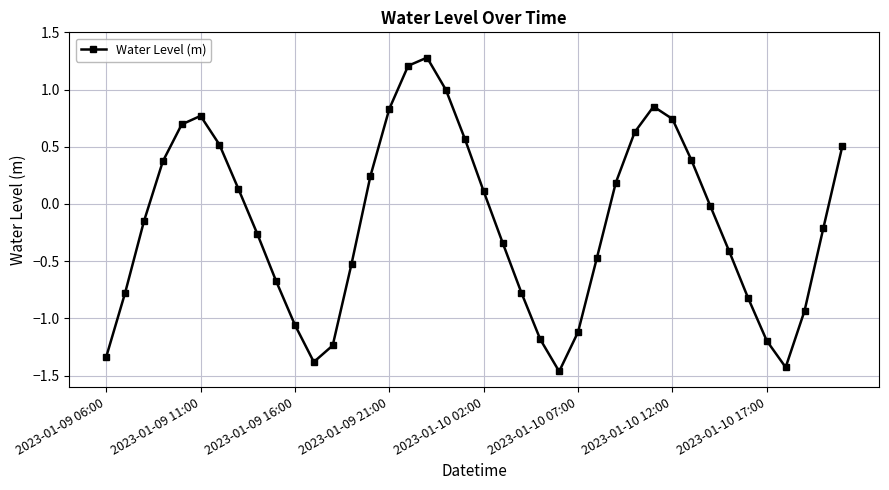

How many interior local valleys (lower than both neighbors) does the data have?

3